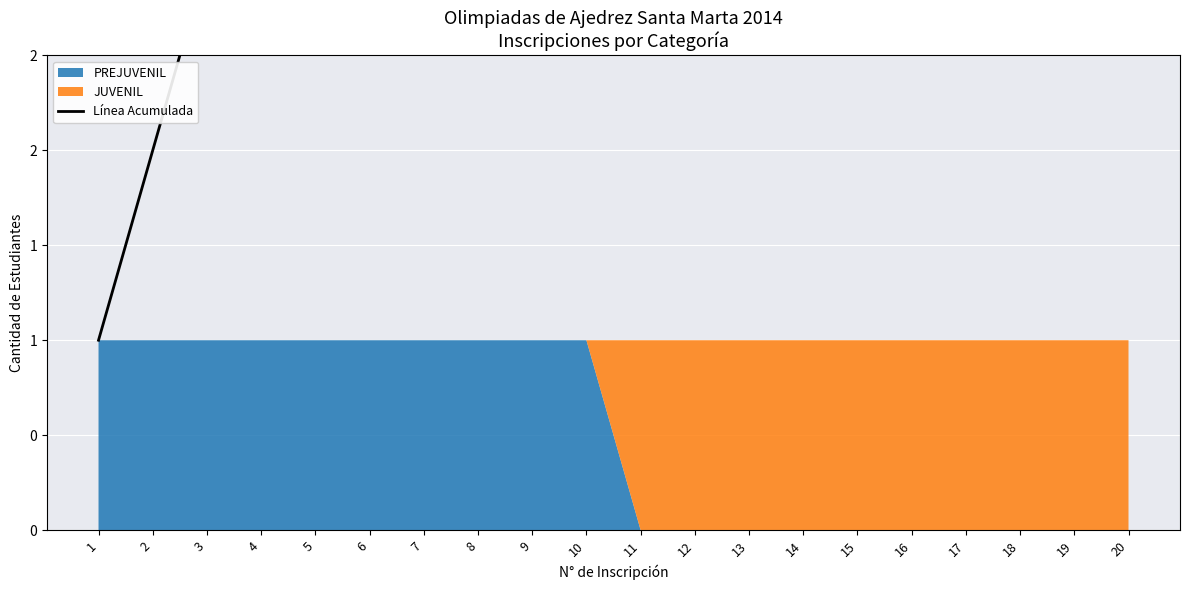

What is the average value?

10